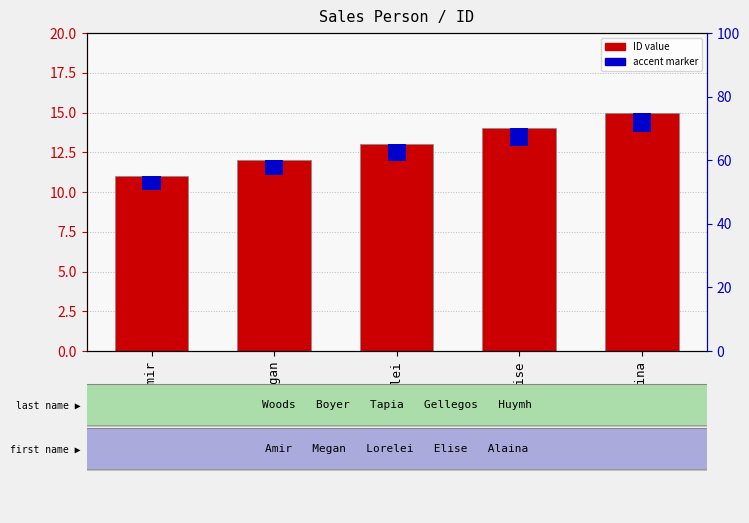

List the series in order of their peak value, lowest first.

accent, ID